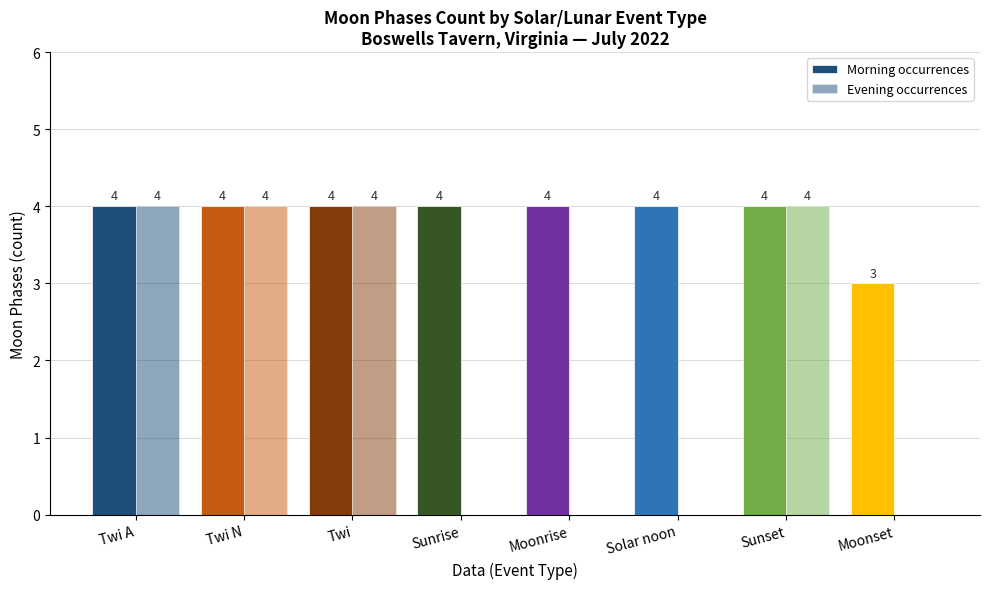

What is the value of the Morning occurrences bar at the 2nd from the left?

4